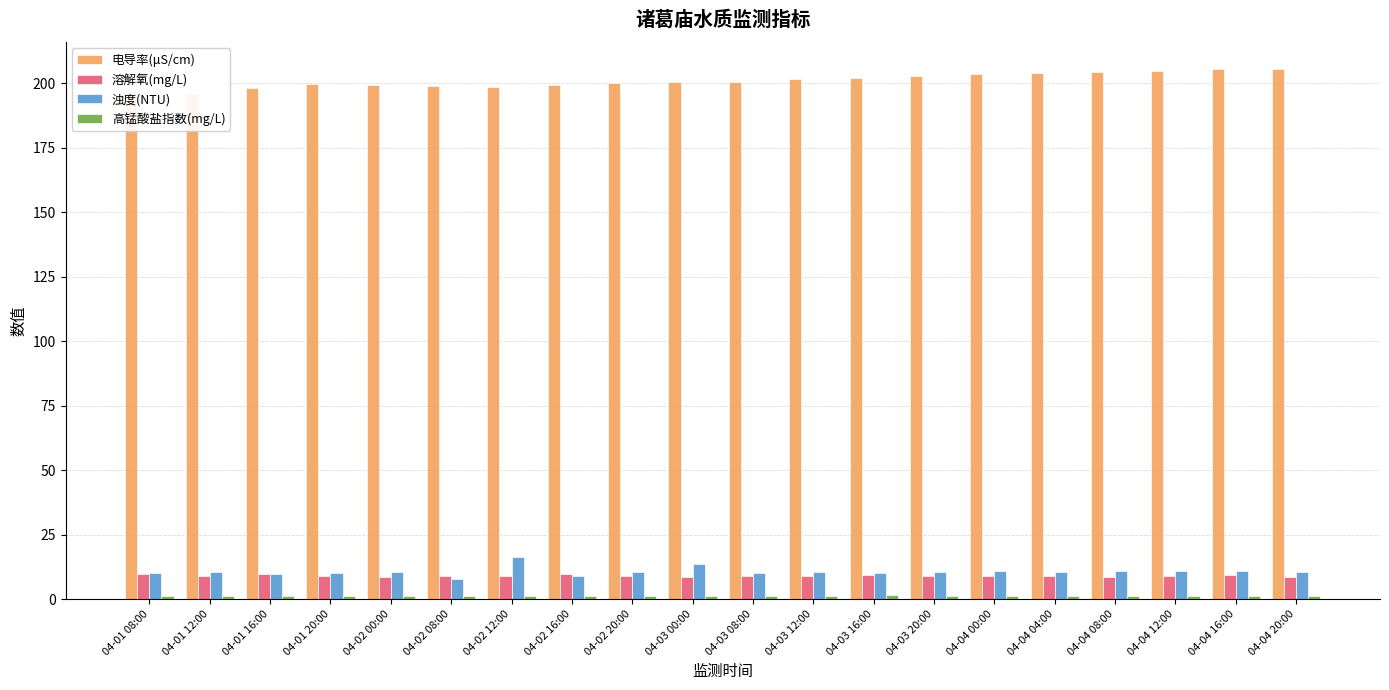

Which label corresponds to the smallest value in the chart?

04-01 08:00